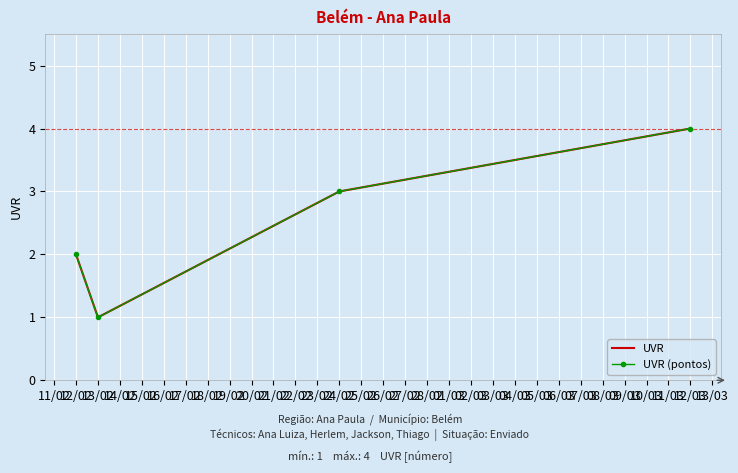

Reading left to right, transcribe all the data shown in this chart.

UVR: 2	1	3	4
UVR (pontos): 2	1	3	4